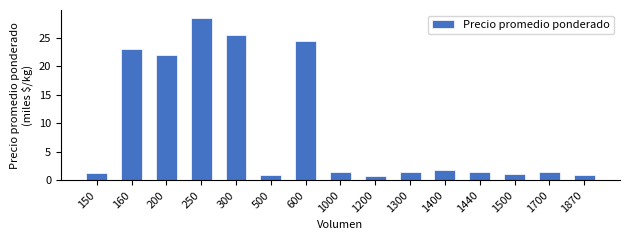

What is the smallest value displayed?

0.7